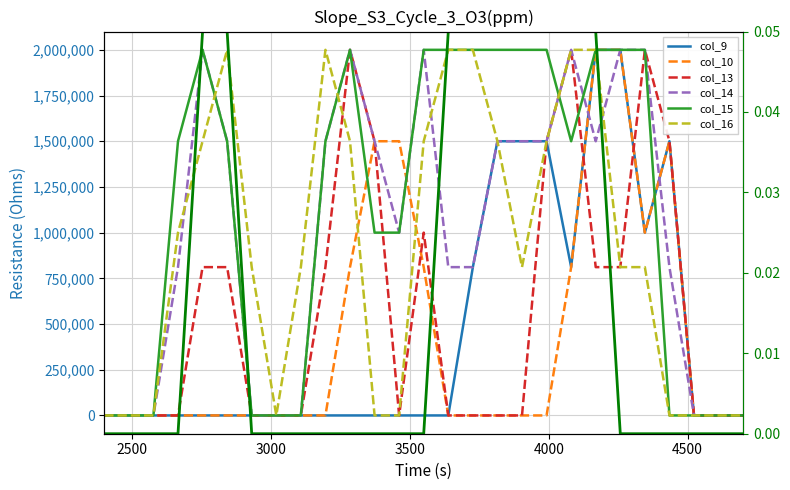

How many categories are shown in the chart?

27